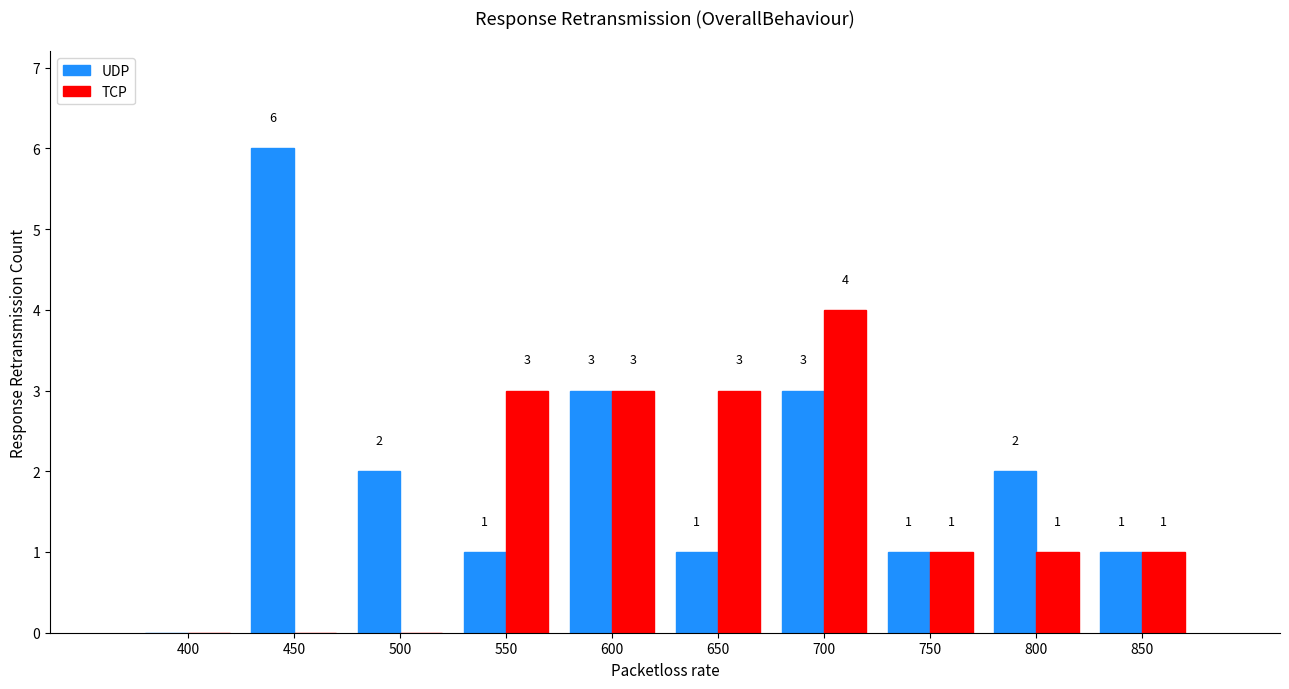

Reading left to right, list all the values displayed in this chart.

UDP: 400=0	450=6	500=2	550=1	600=3	650=1	700=3	750=1	800=2	850=1
TCP: 400=0	450=0	500=0	550=3	600=3	650=3	700=4	750=1	800=1	850=1